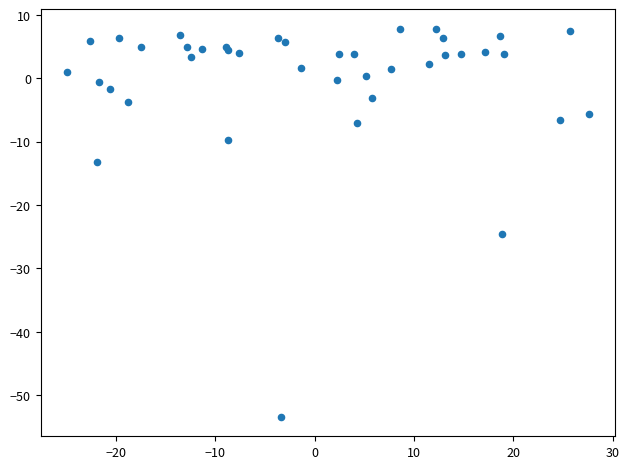

What Y value in the scatter plot is closest to -22?

-24.6